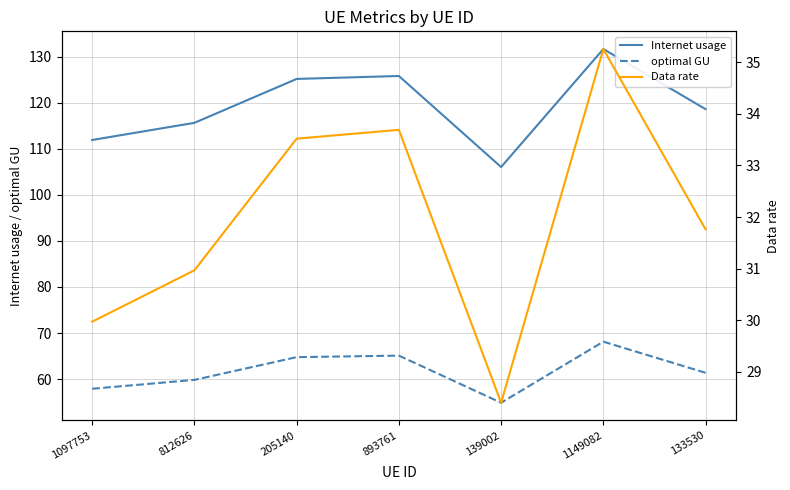

What is the value of the optimal GU point at the 6th from the left?

68.1